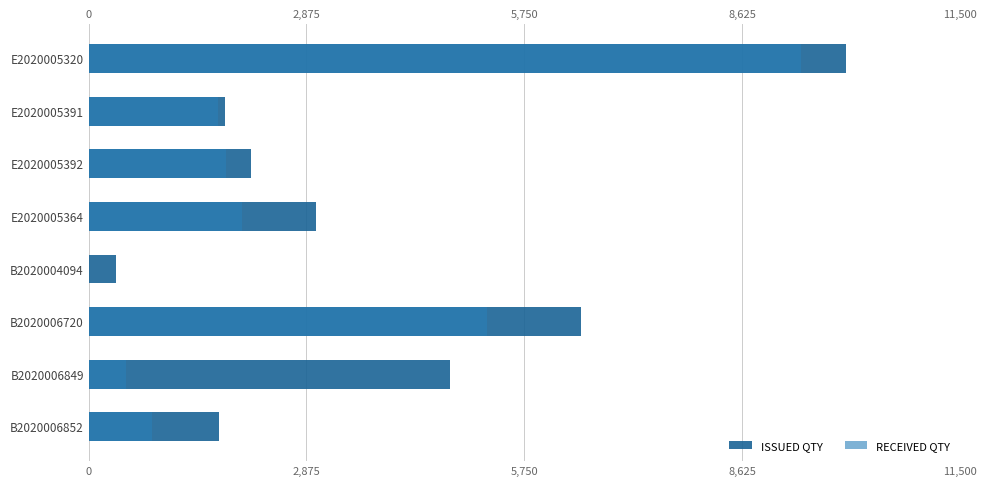

What value does the RECEIVED QTY series have at 5,750?

1810